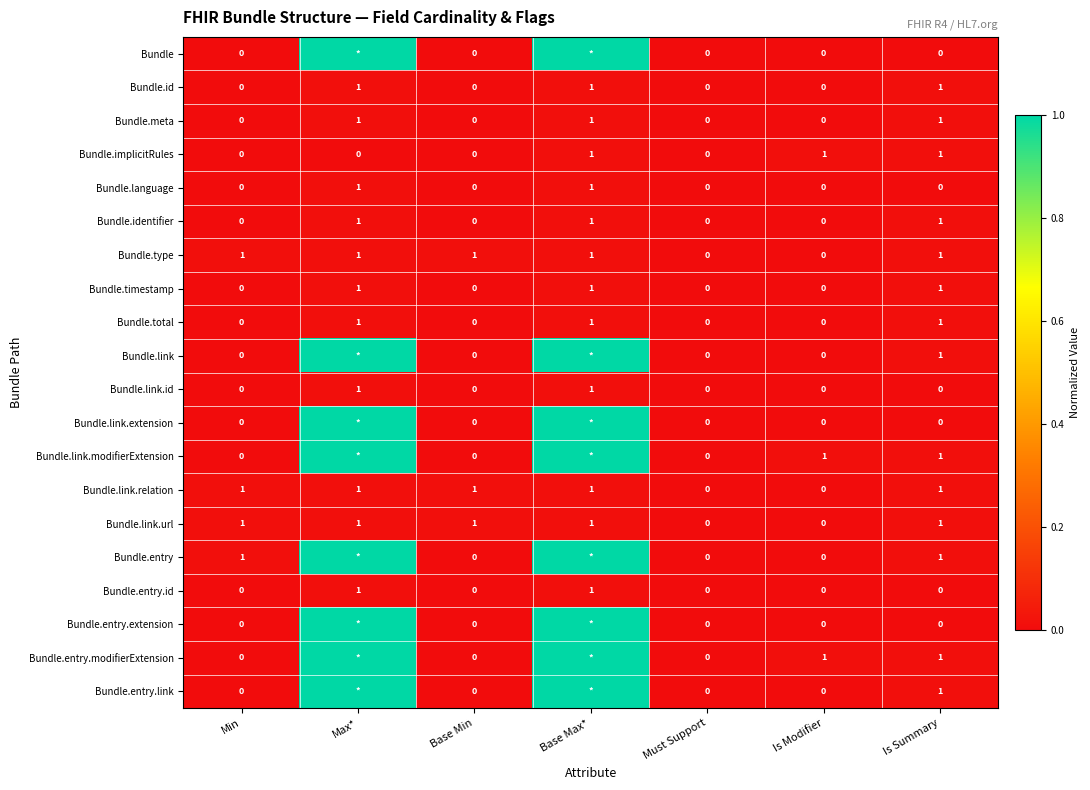

Count the Bundle.id values in the range 0 to 1.

7